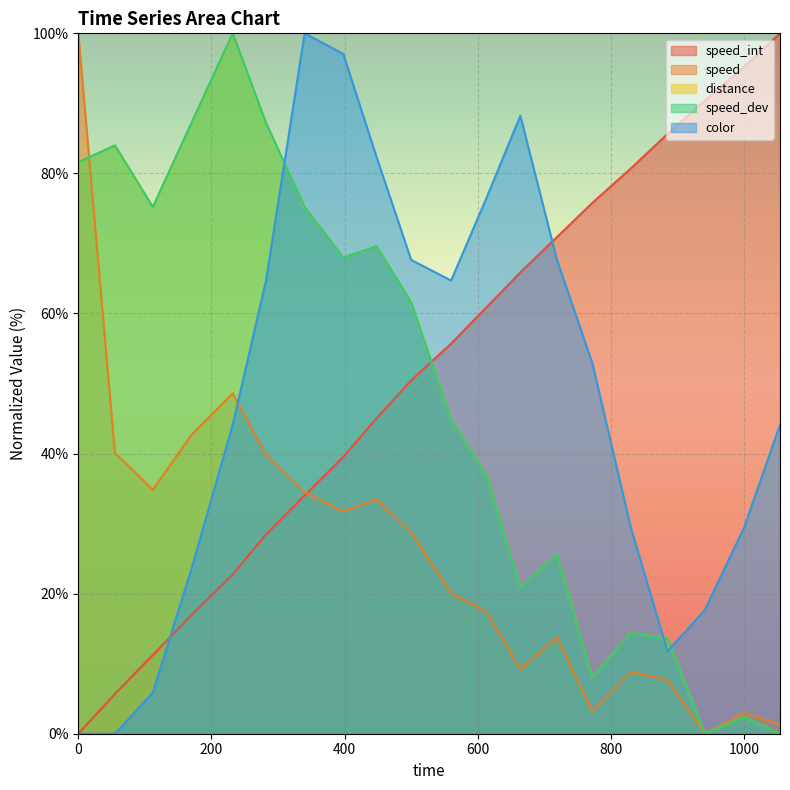

Rank the series by their maximum value, from highest to lowest.

speed_int, speed, distance, speed_dev, color